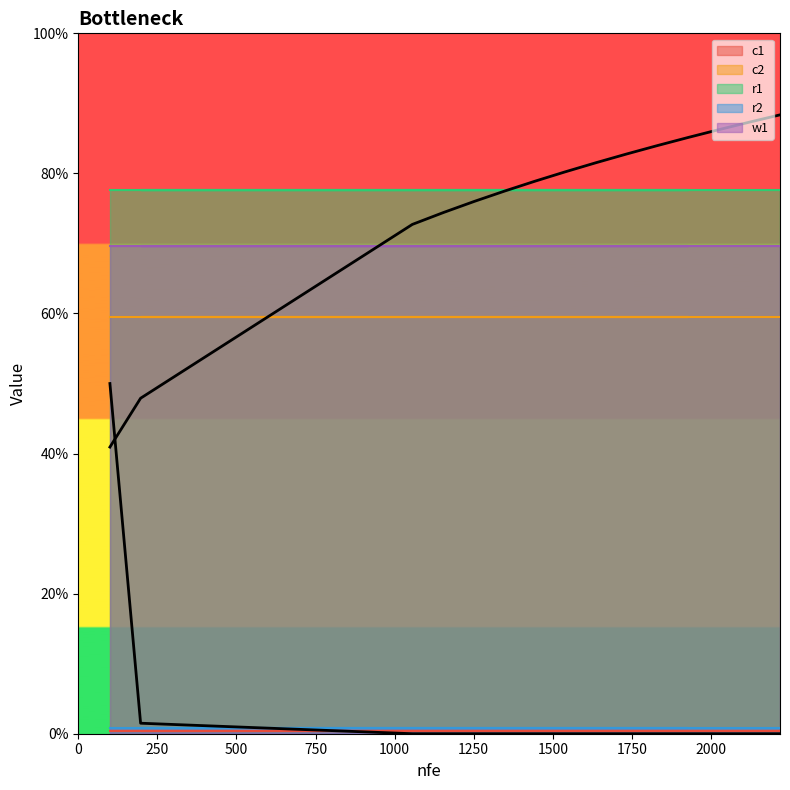

True or false: c2 and c1 intersect in this chart.

False